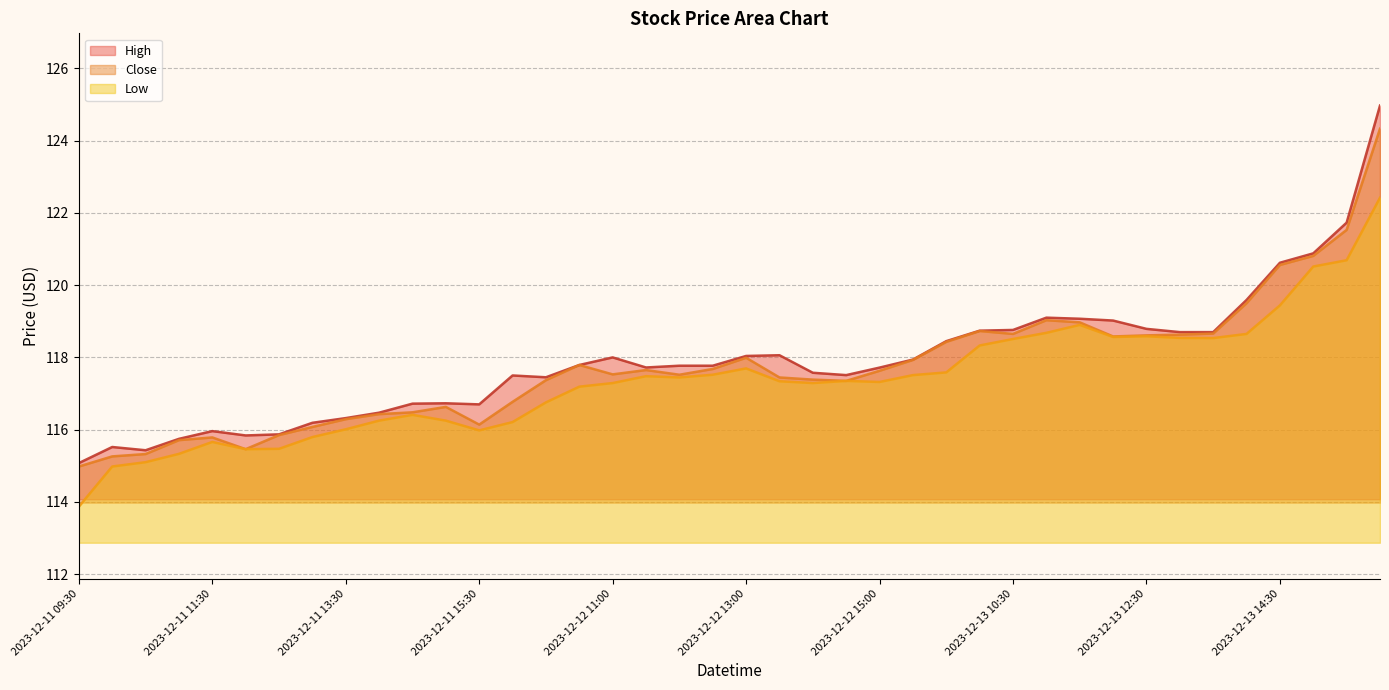

True or false: High and Low intersect in this chart.

False